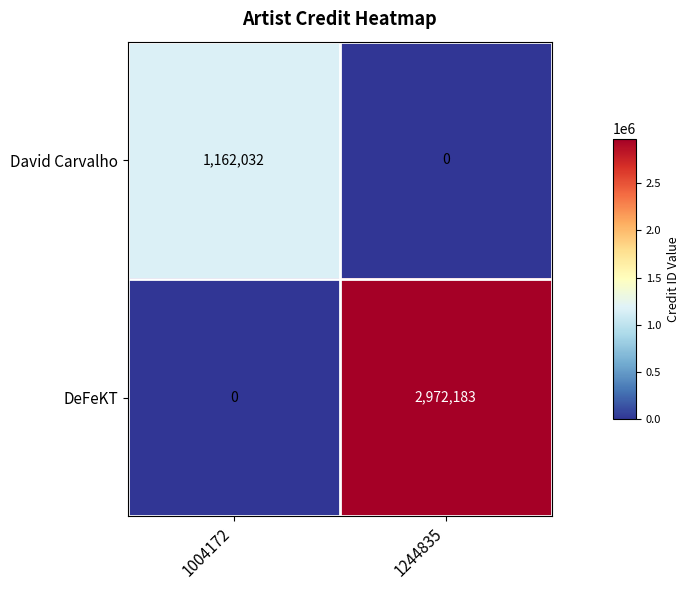

List the series in order of their peak value, highest first.

DeFeKT, David Carvalho